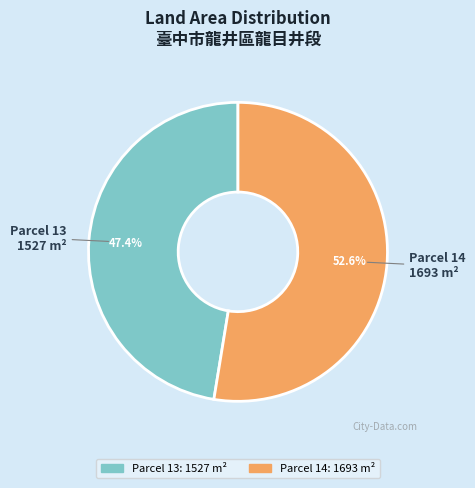

Which category has the smallest portion of the pie?

Parcel 13: 1527 m²